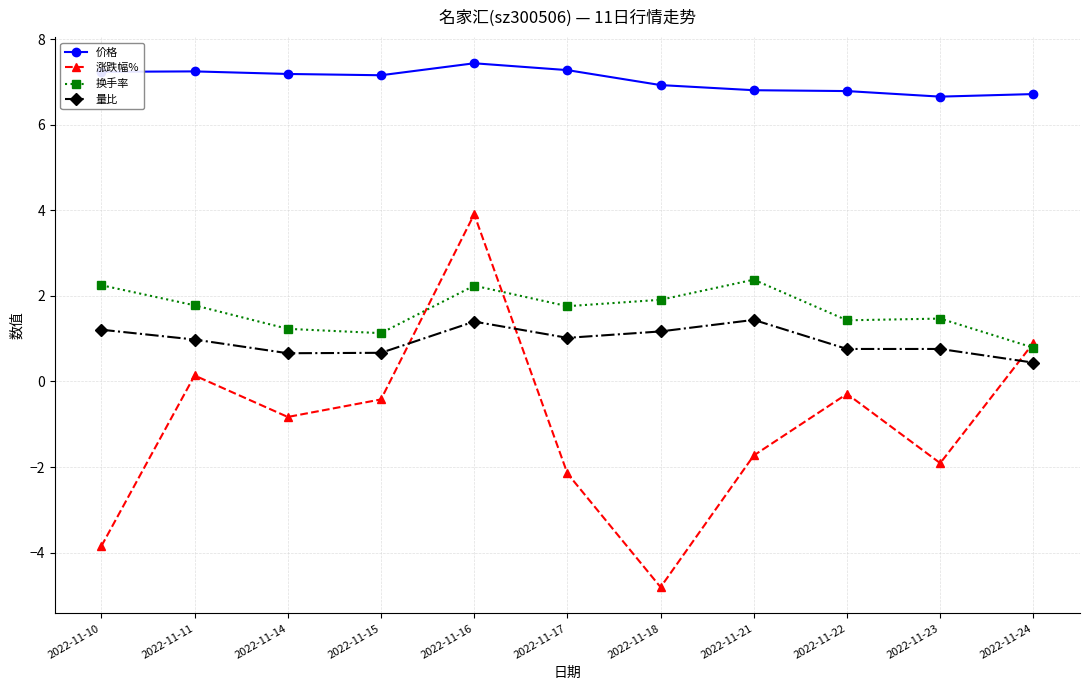

What is the sum of the 量比 values at 2022-11-11 and 2022-11-24?

1.4